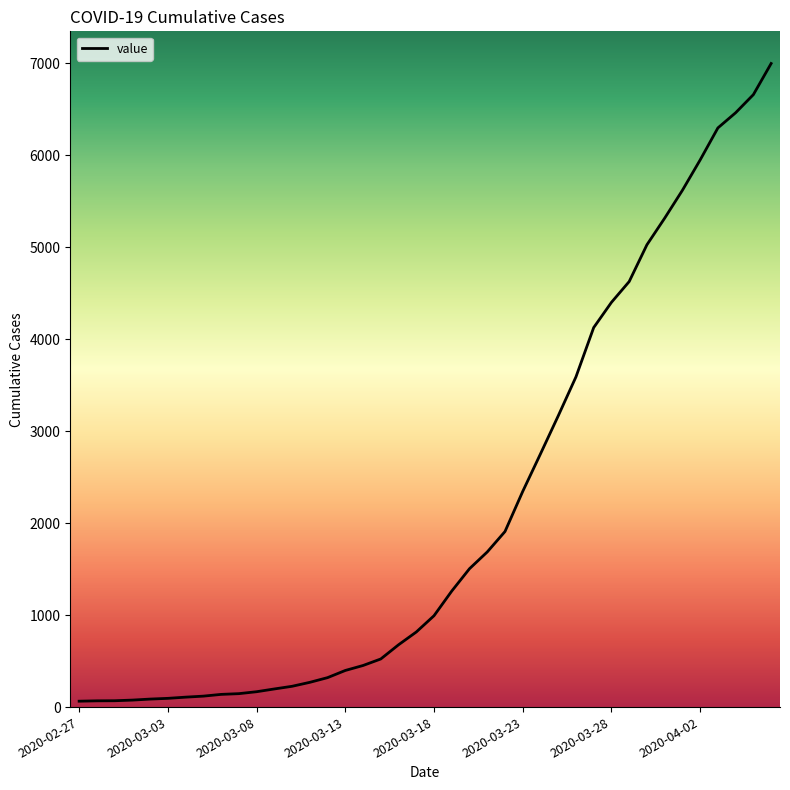

What is the greatest value displayed?

6995